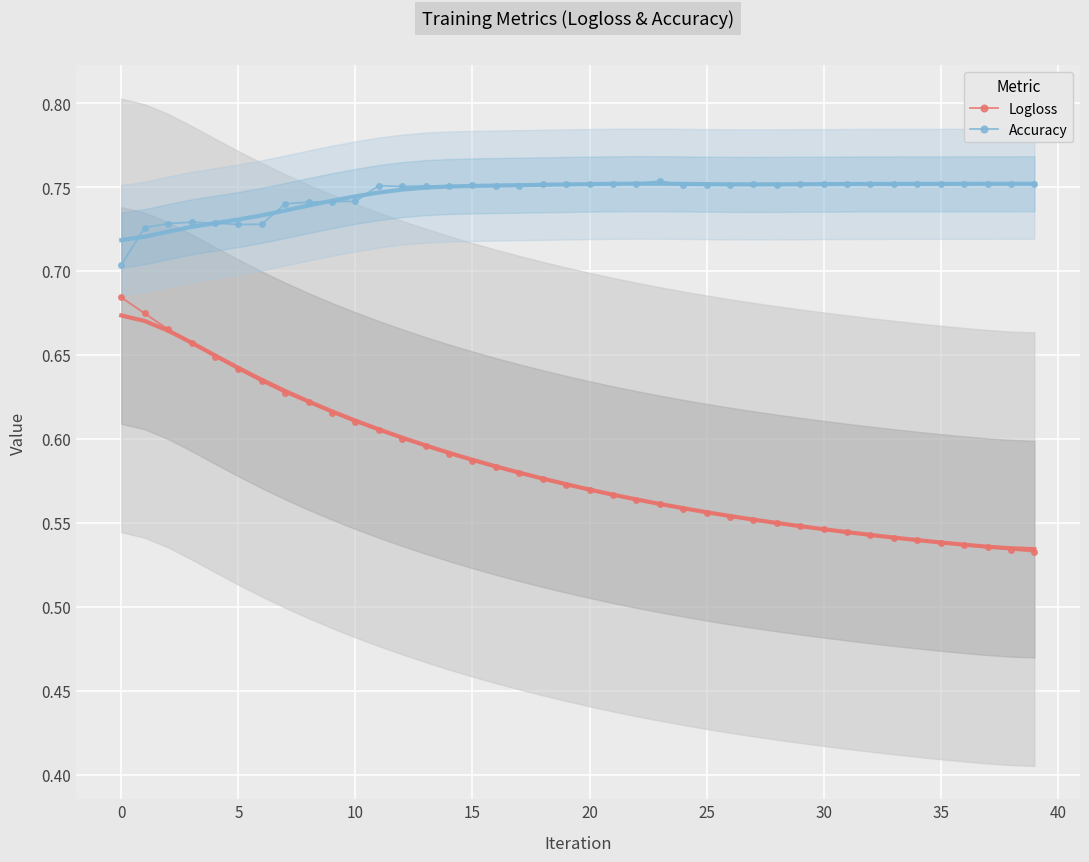

What is the minimum value for Accuracy?

0.7